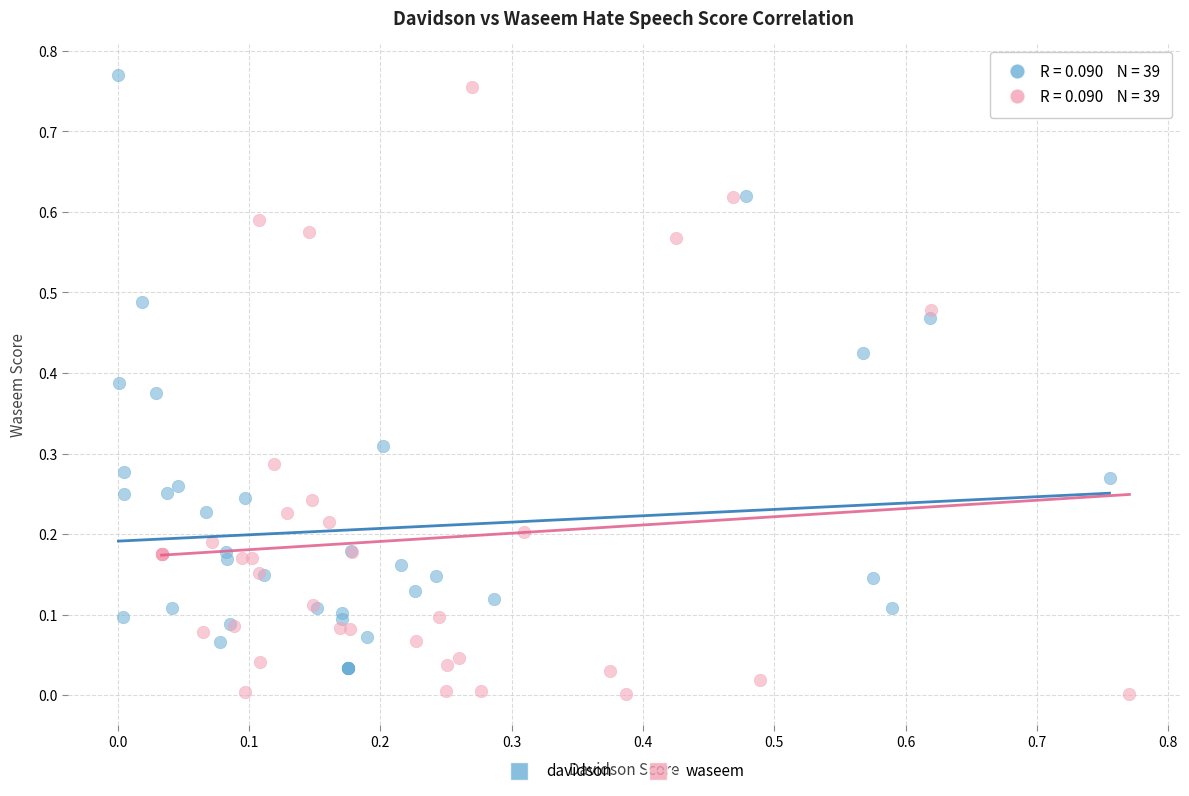

What are all the series names shown in the legend?

davidson, waseem